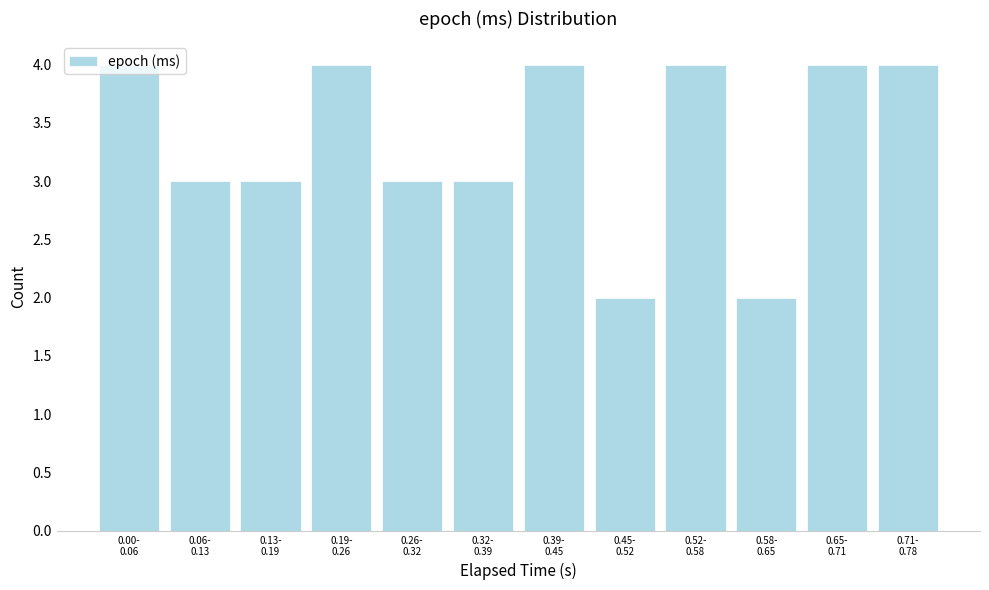

What is the sum of all values?

40